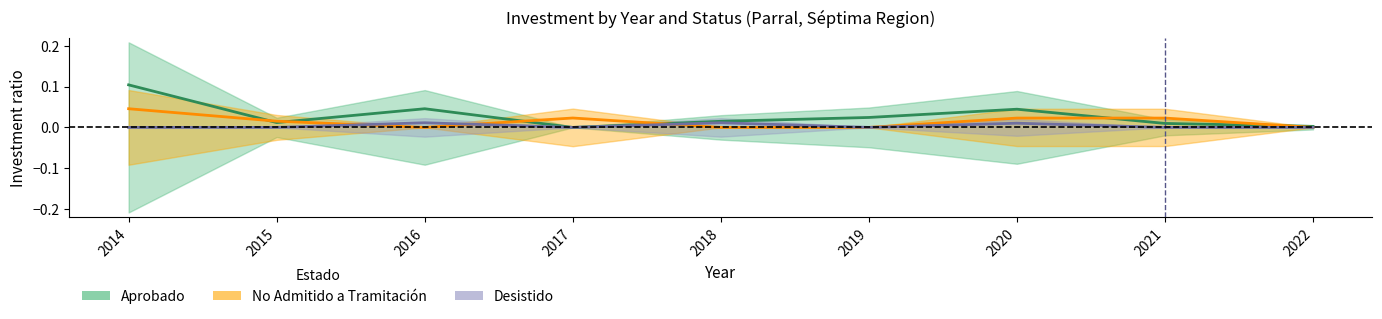

Which label corresponds to the smallest value in the chart?

2017